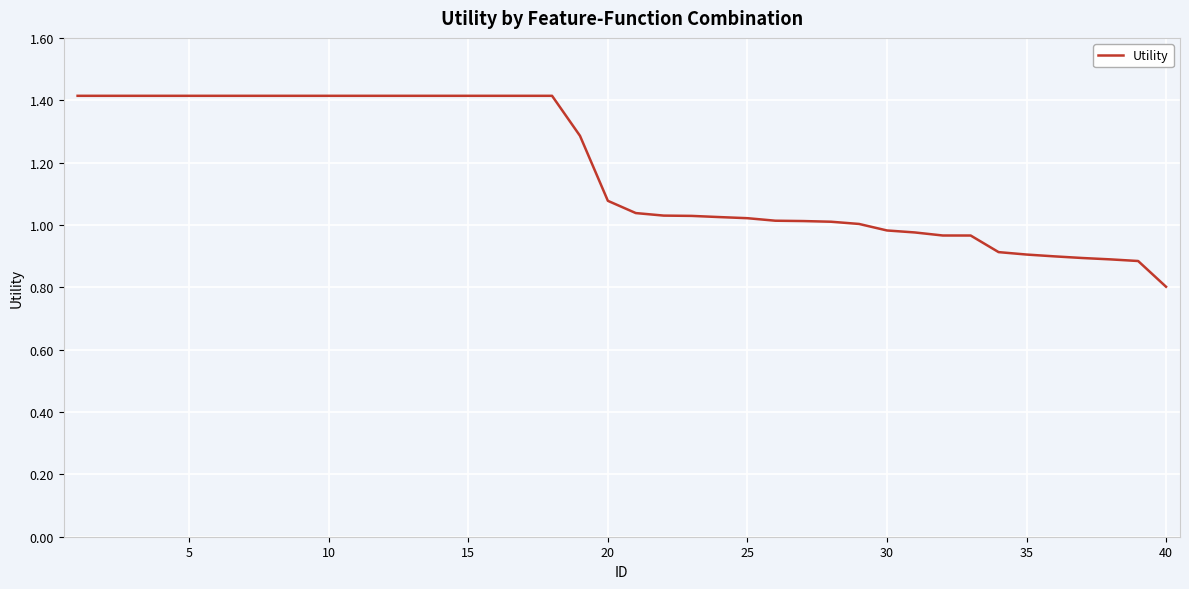

What is the smallest value displayed?

0.8